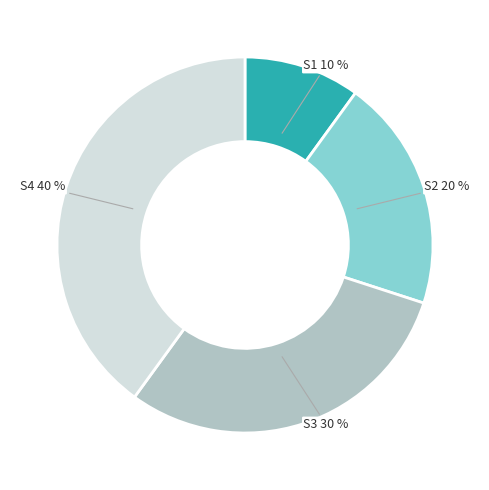

How many segments does this pie chart have?

4